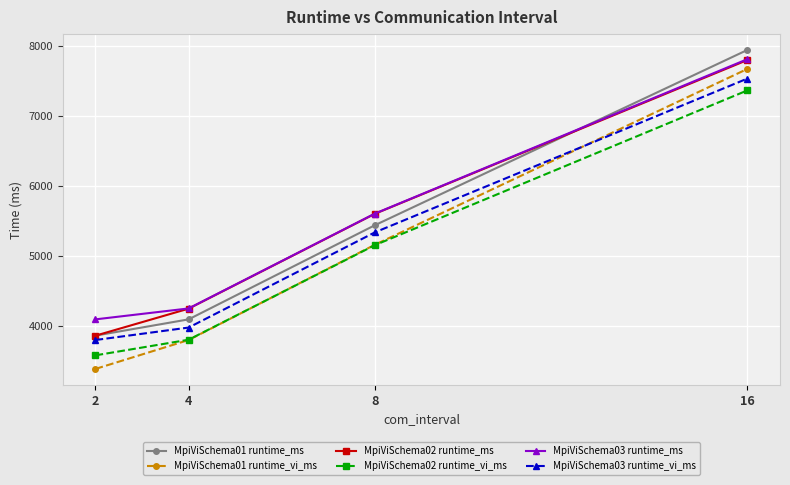

Which series has the largest total across all categories?

MpiViSchema03 runtime_ms